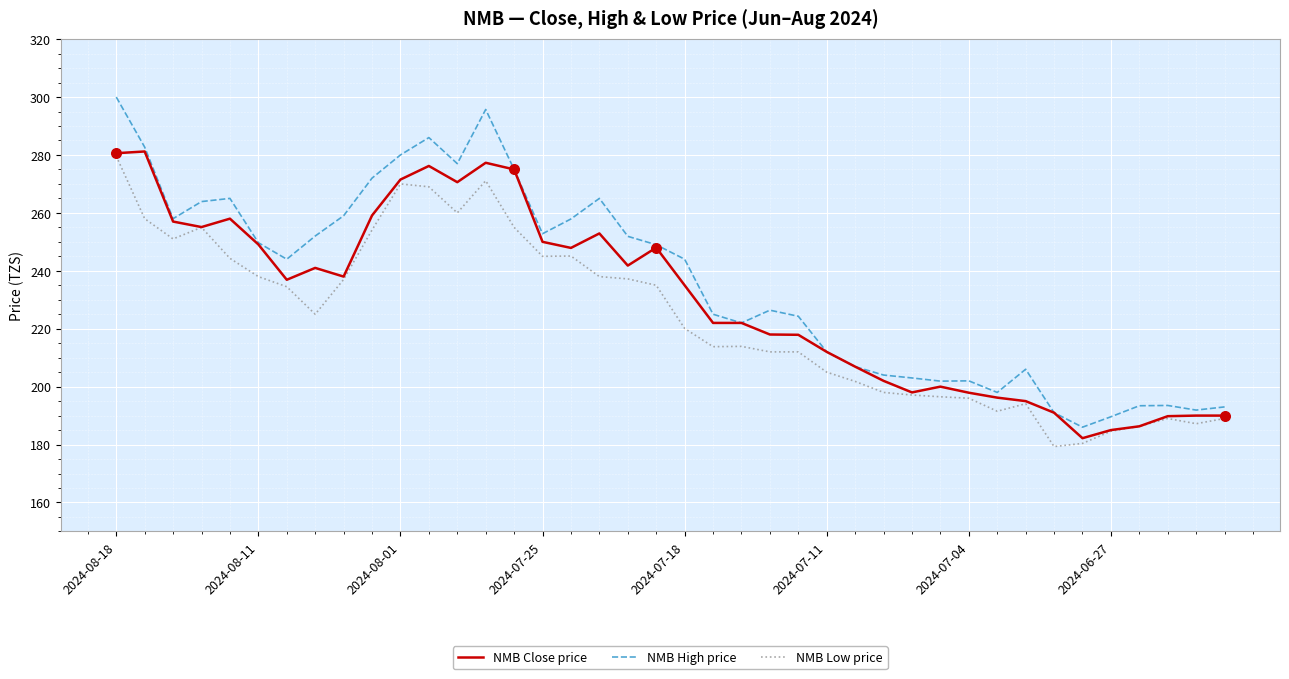

True or false: NMB Low price and NMB High price cross at least once.

False